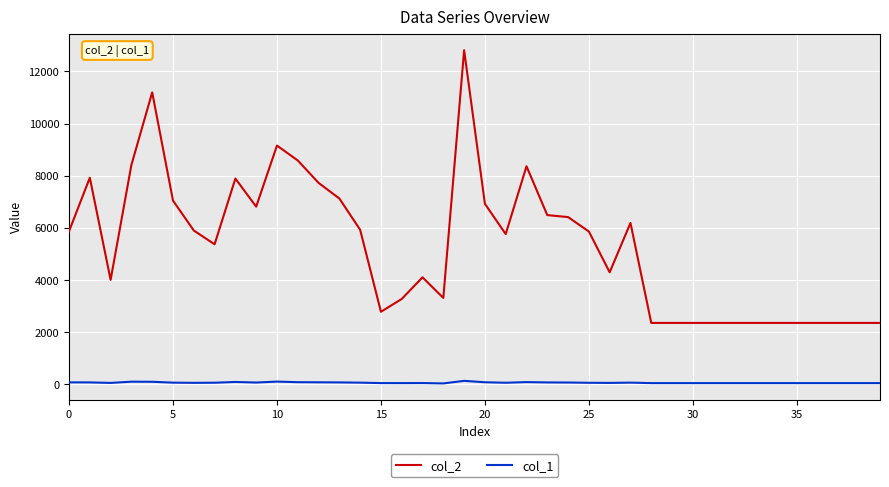

What are all the series names shown in the legend?

col_2, col_1